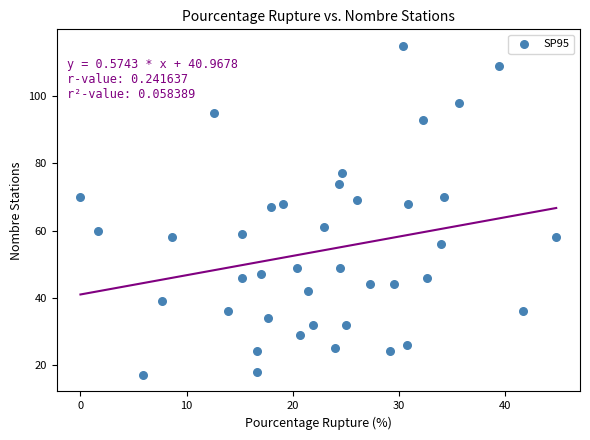

What is the range of Y values (max minus min)?

98